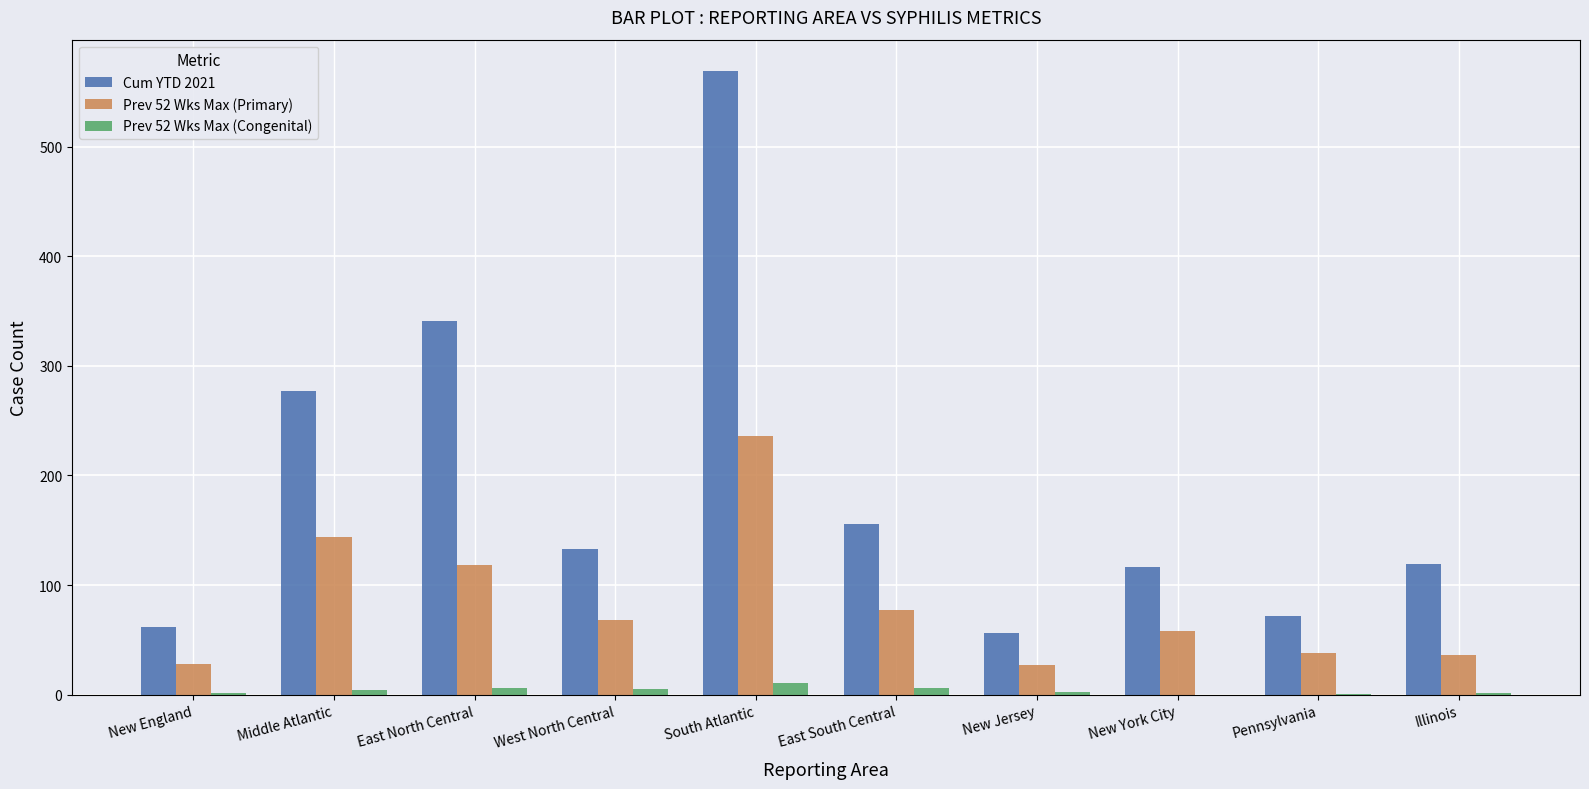

Are the bars horizontal?

No